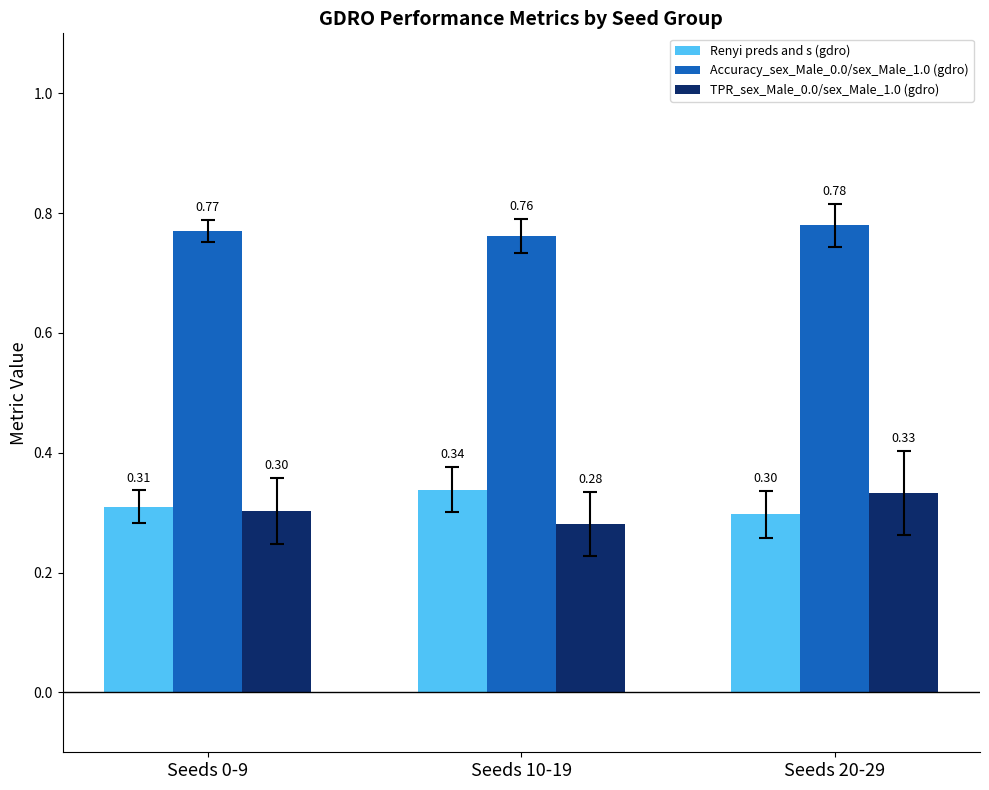

What position from the right is Seeds 20-29?

1